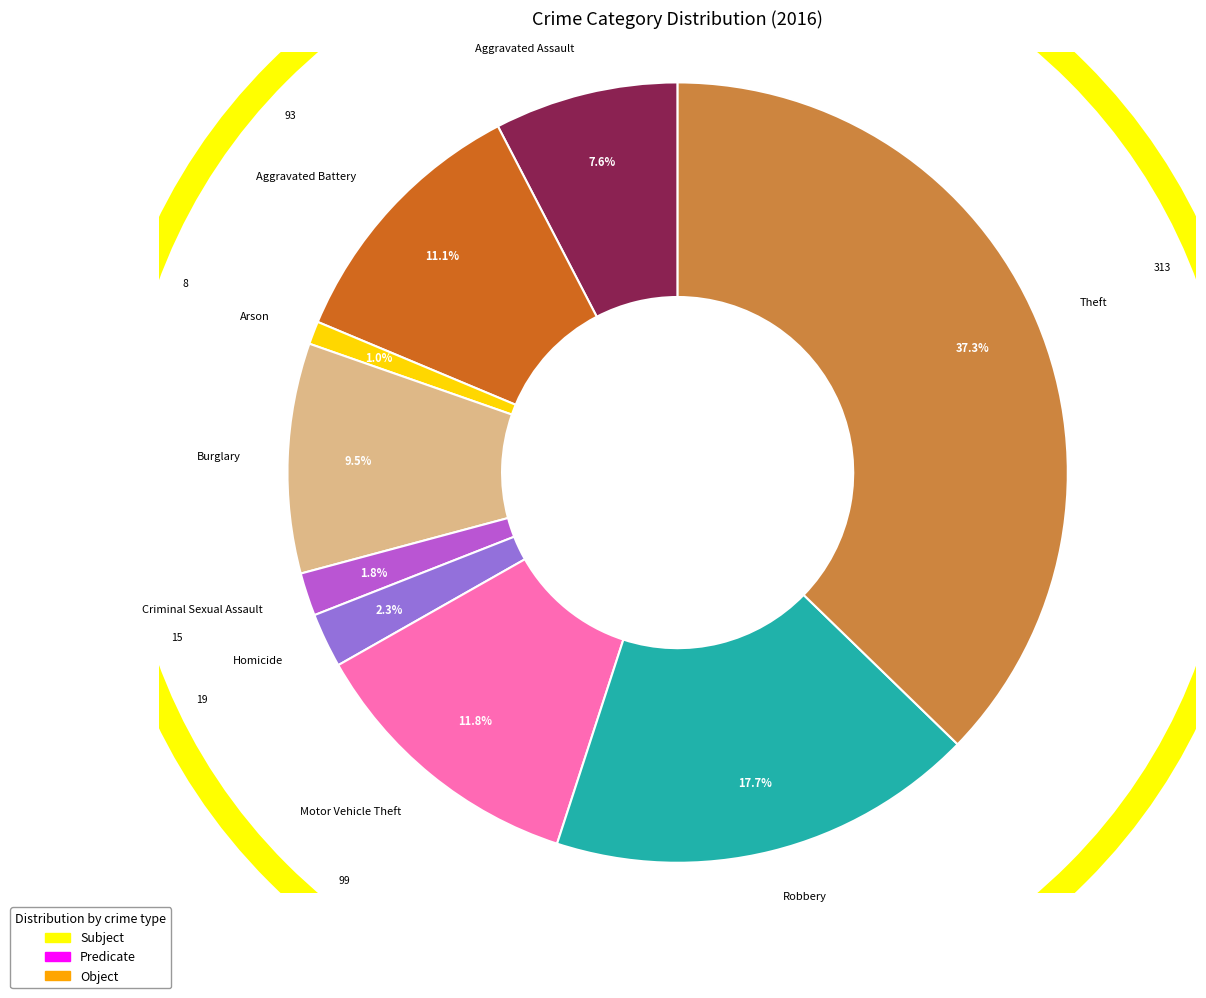

What is the ratio of the value at Aggravated Battery to the value at Aggravated Assault?

1.5